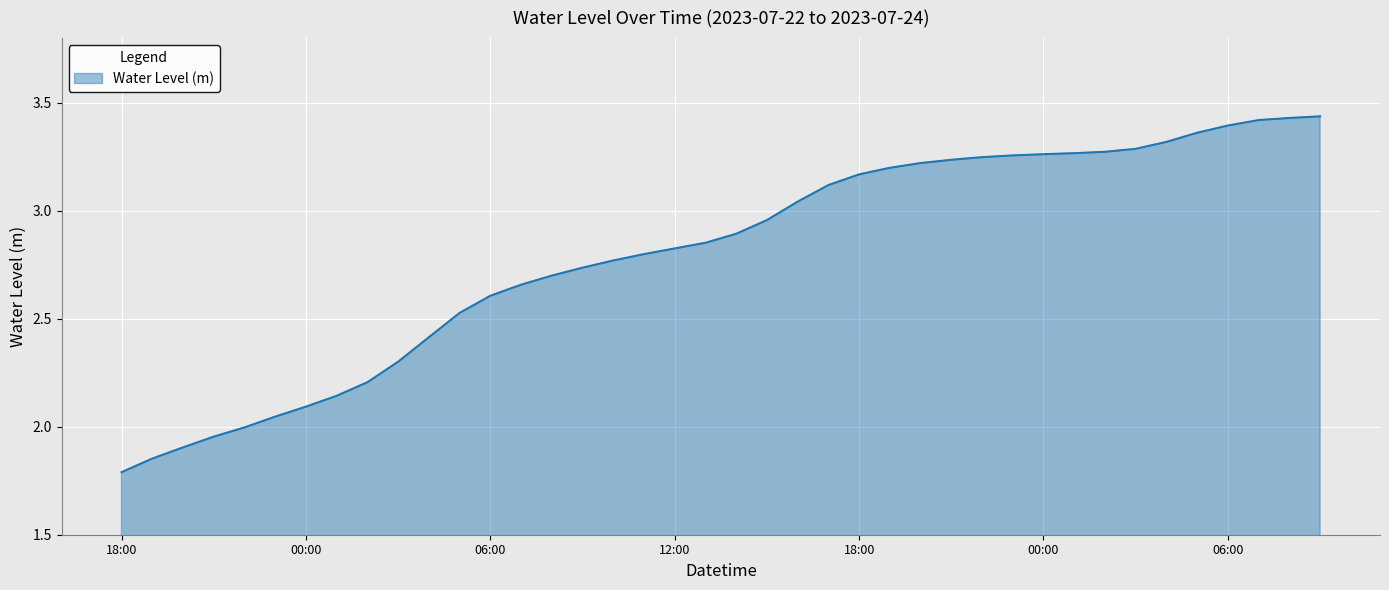

What is the difference between the maximum and minimum values?

1.6